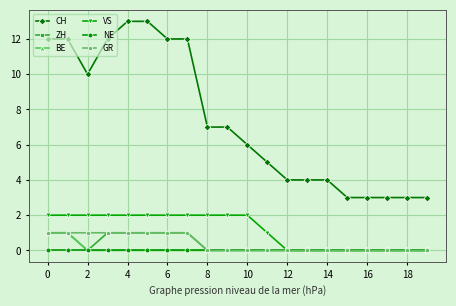

Reading right to left, transcribe all the data shown in this chart.

CH: 3	3	3	3	3	4	4	4	5	6	7	7	12	12	13	13	12	10	12	12
ZH: 0	0	0	0	0	0	0	0	0	0	0	0	1	1	1	1	1	0	1	1
BE: 0	0	0	0	0	0	0	0	0	0	0	0	0	0	0	0	0	0	1	1
VS: 0	0	0	0	0	0	0	0	1	2	2	2	2	2	2	2	2	2	2	2
NE: 0	0	0	0	0	0	0	0	0	0	0	0	0	0	0	0	0	0	0	0
GR: 0	0	0	0	0	0	0	0	0	0	0	0	1	1	1	1	1	1	1	1